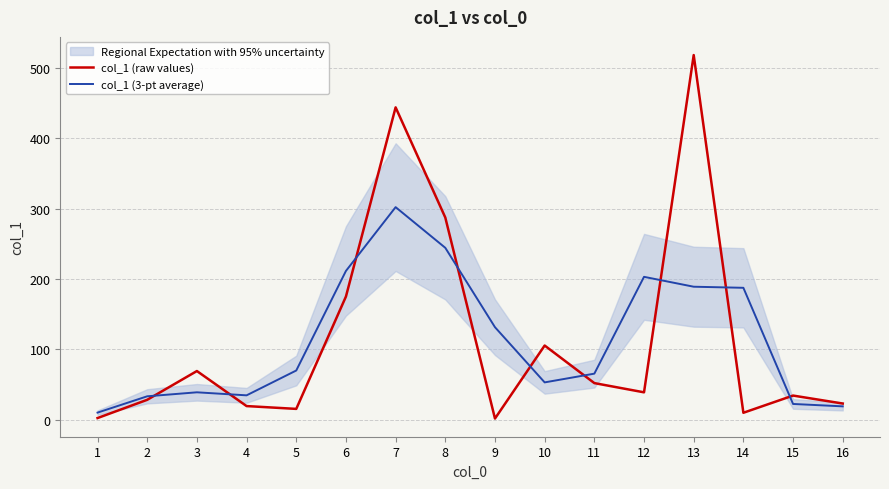

What is the value of the col_1 (raw values) point at the 1st from the left?

2.7